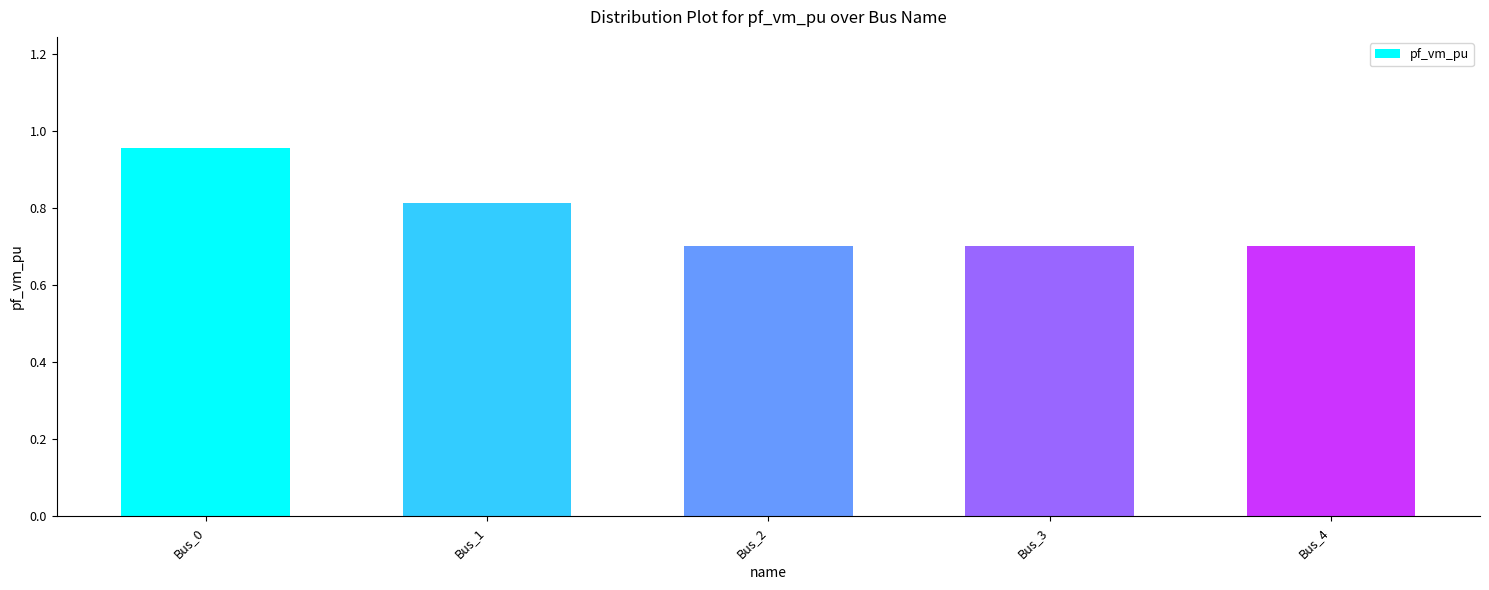

The value at Bus_3 is 0.7. True or false?

True